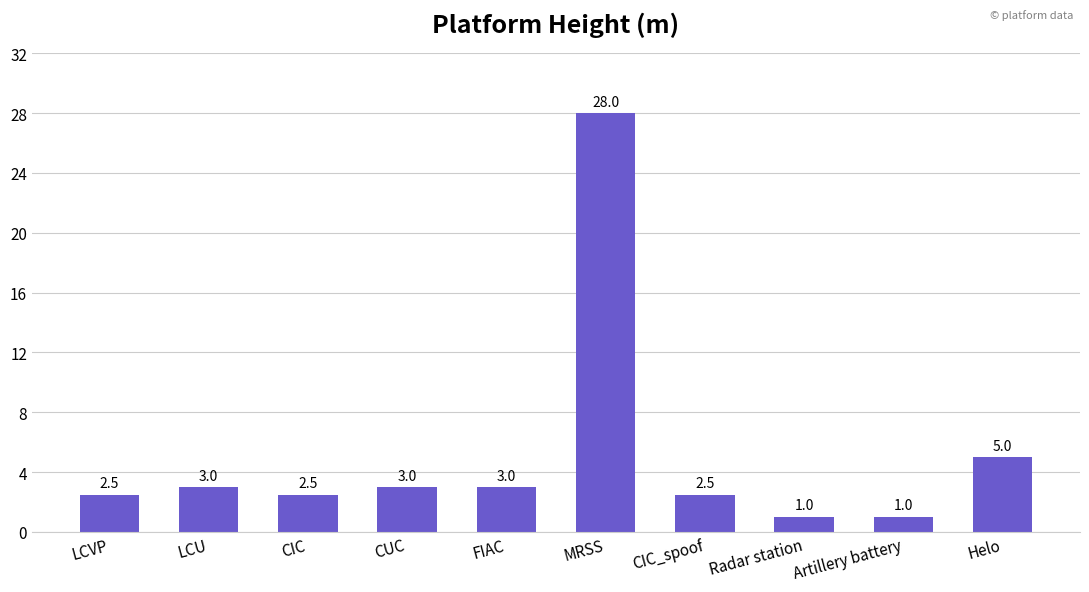

Approximately how many times larger is the value at LCU compared to MRSS?

0.1